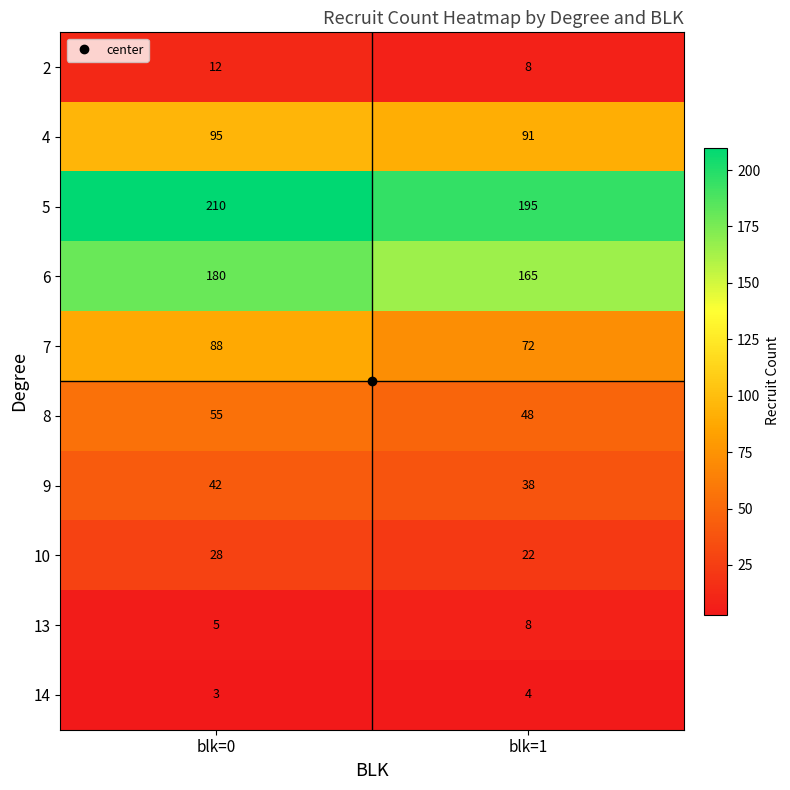

Between blk=0 and blk=1, which series saw the biggest shift?

7